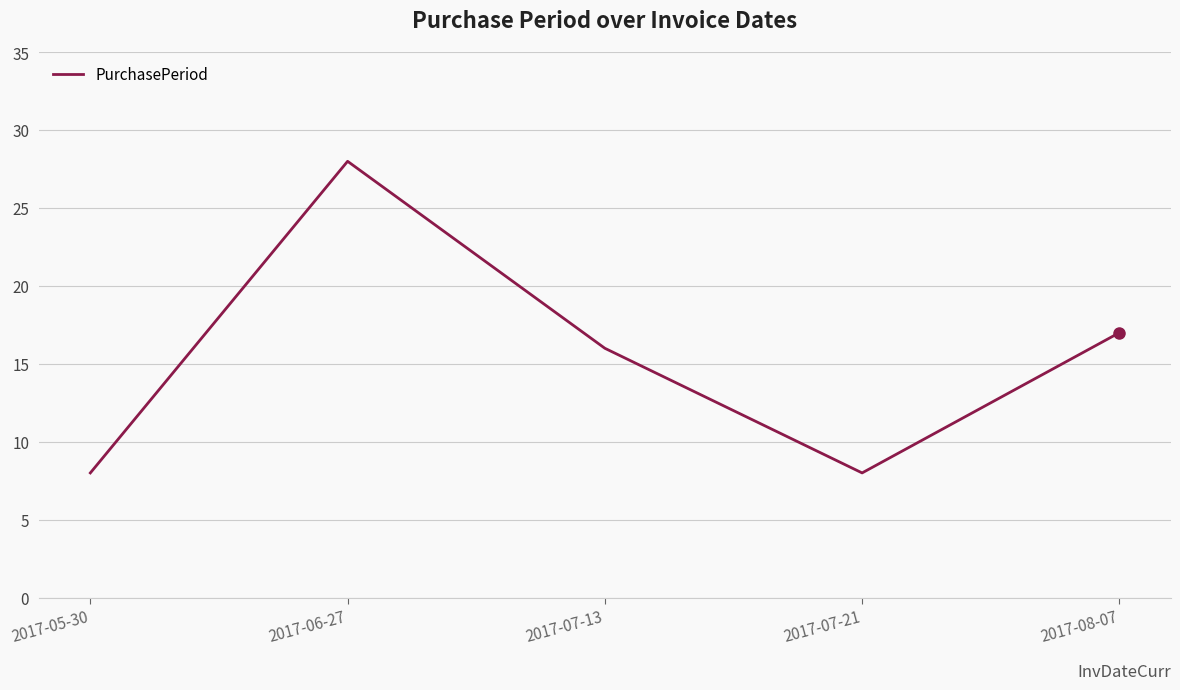

What is the minimum value shown in the chart?

8